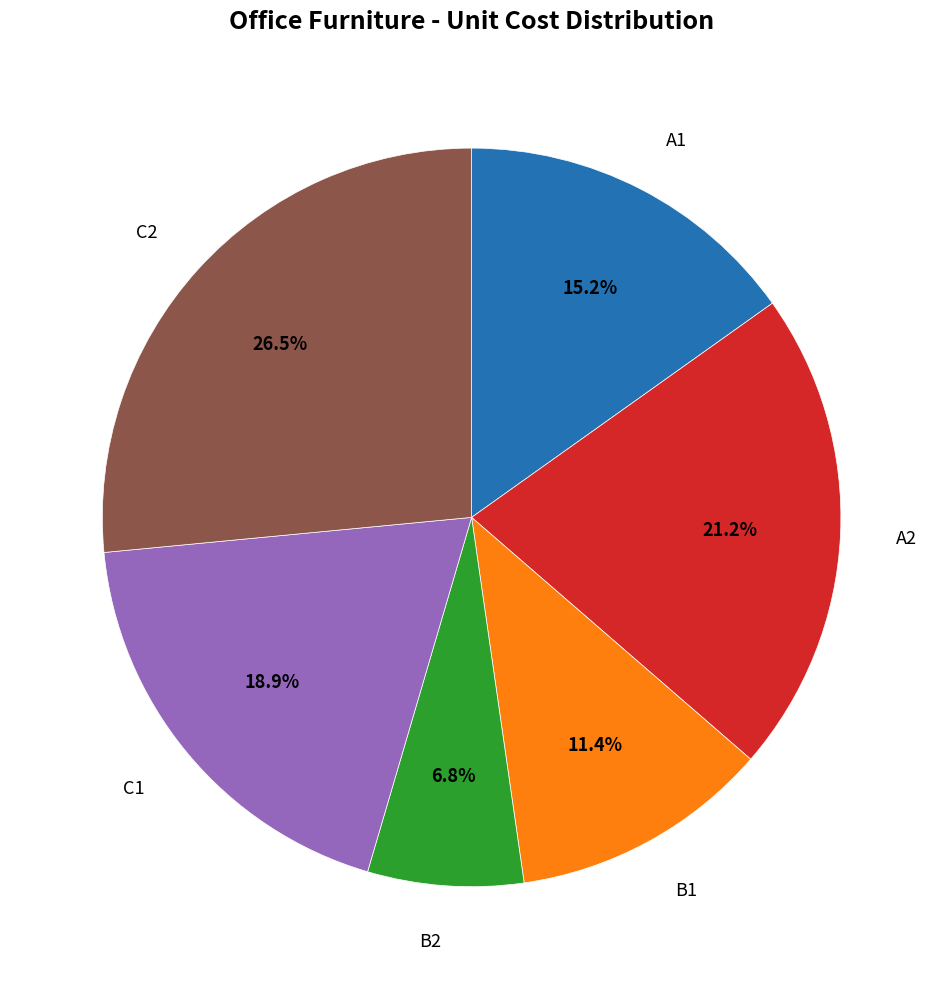

Does any single category account for the majority?

No